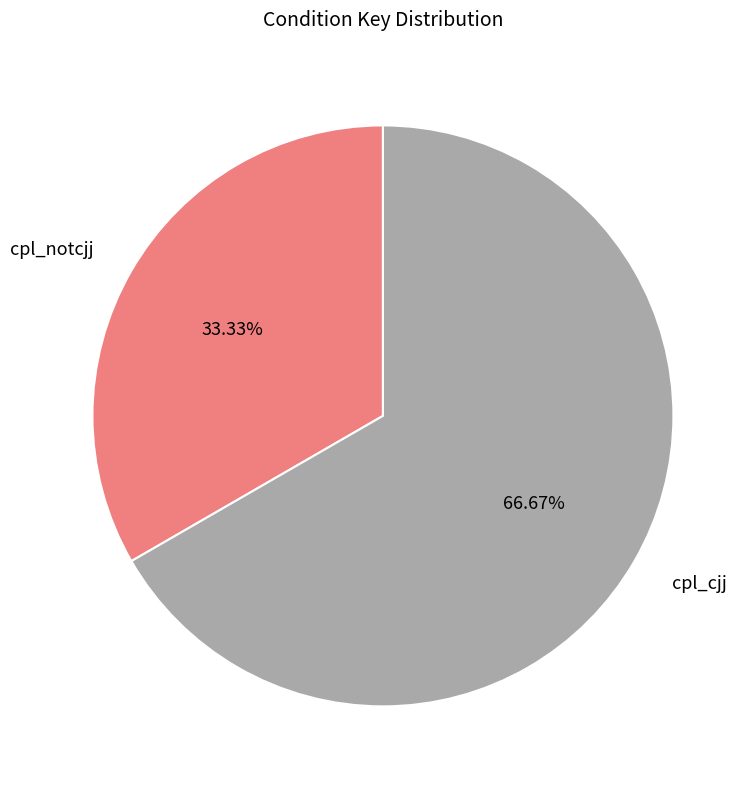

To the nearest percent, what portion does cpl_notcjj represent?

33%